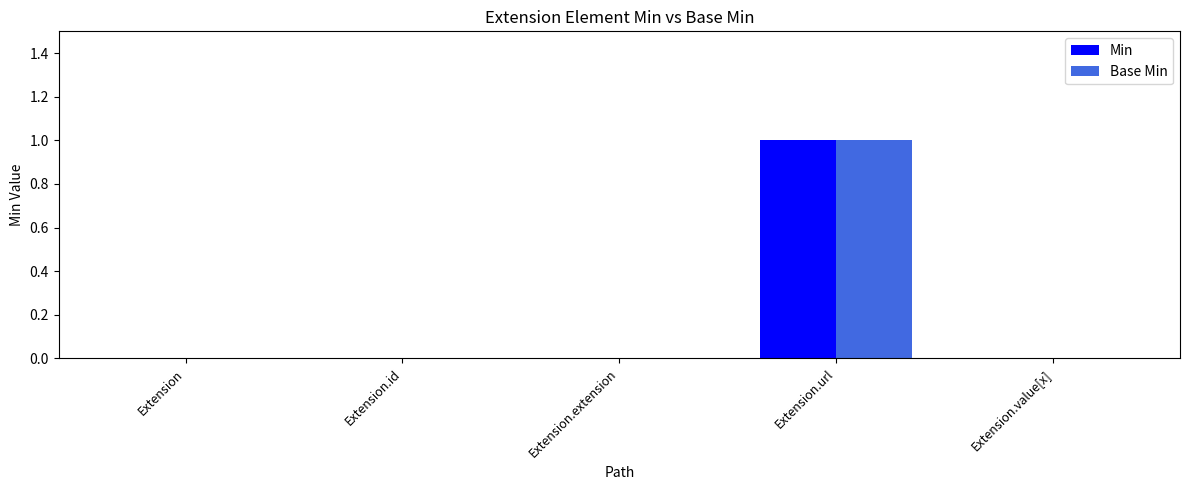

Which label corresponds to the largest value in the chart?

Extension.url